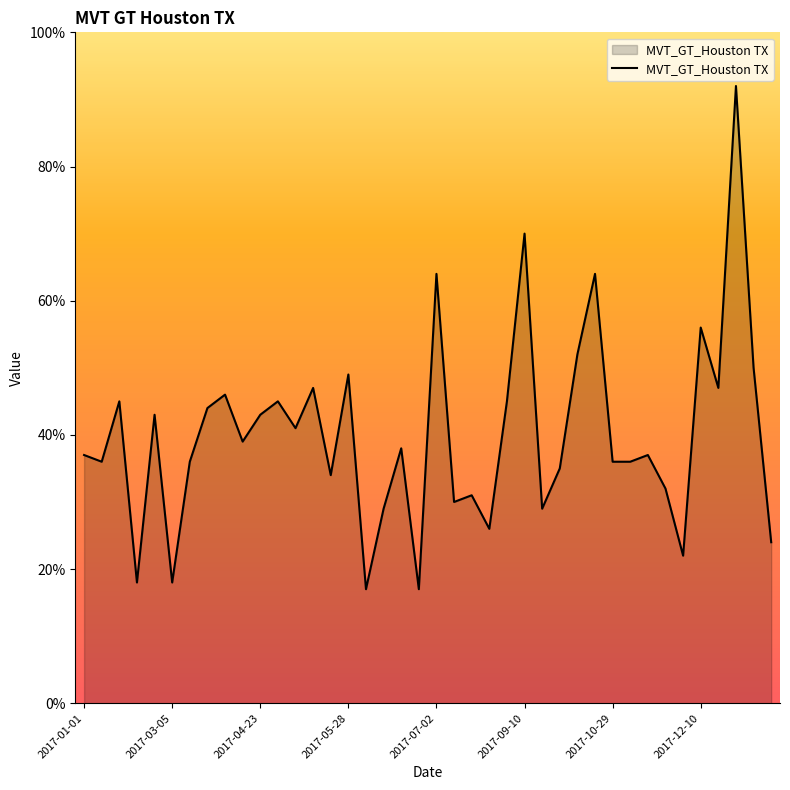

What is the greatest value displayed?

92